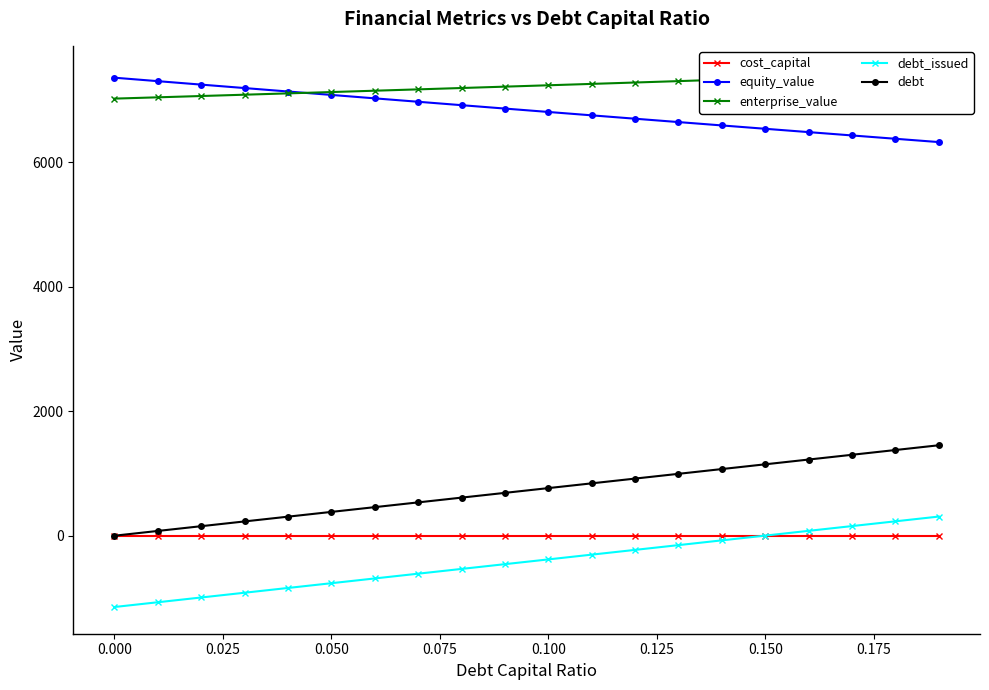

True or false: enterprise_value and debt intersect in this chart.

False